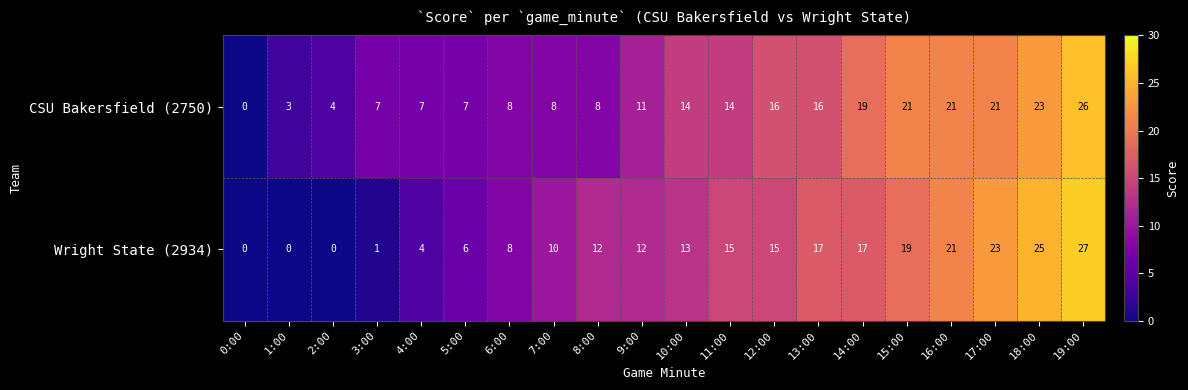

True or false: CSU Bakersfield (2750) has a value of 9 at 3:00.

False